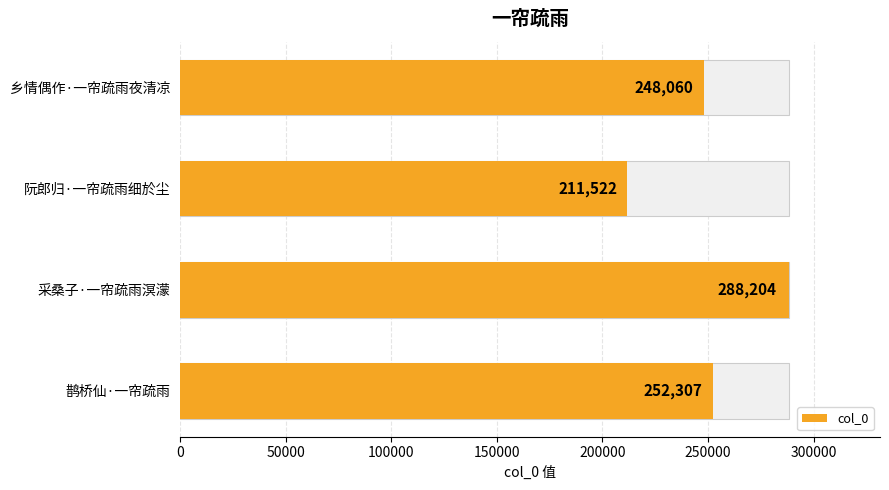

What is the value of the 4th bar from the left?

252307